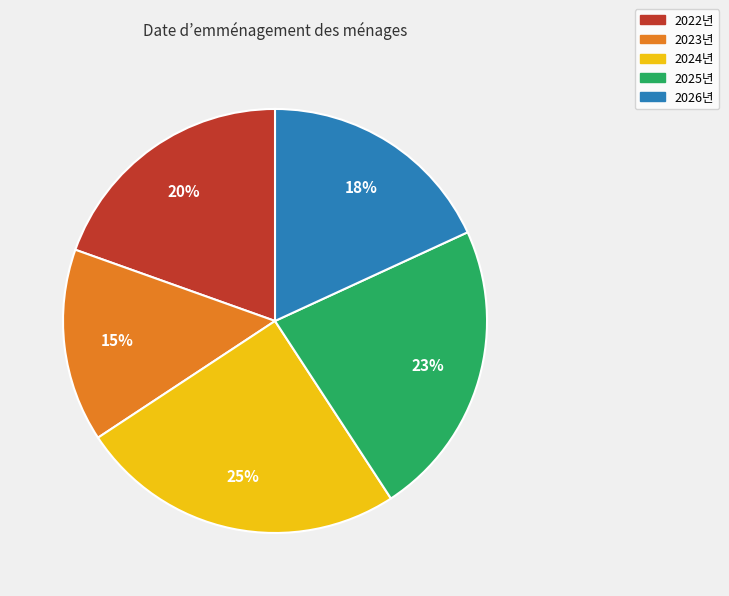

True or false: 2024년 accounts for 12% of the total.

False